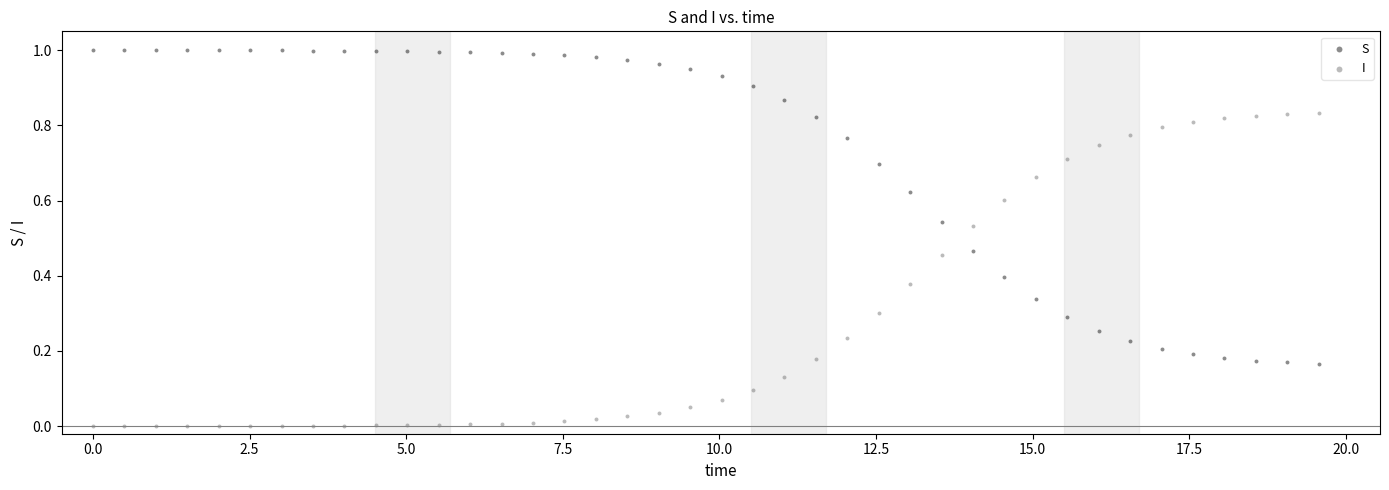

Which series reaches the minimum Y coordinate?

I